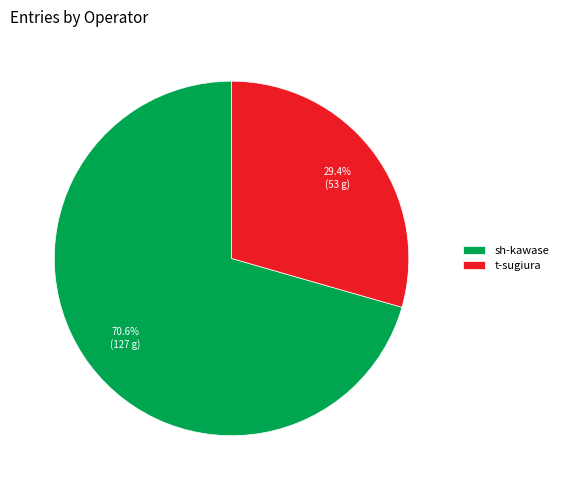

To the nearest percent, what percentage of the pie is sh-kawase?

71%